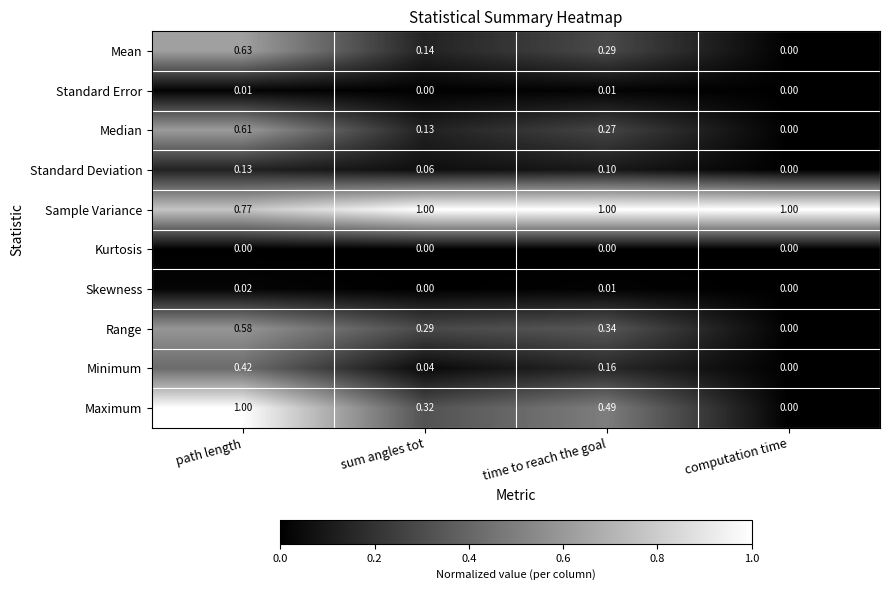

Is the value of Standard Error at computation time greater than the value of Mean at time to reach the goal?

No